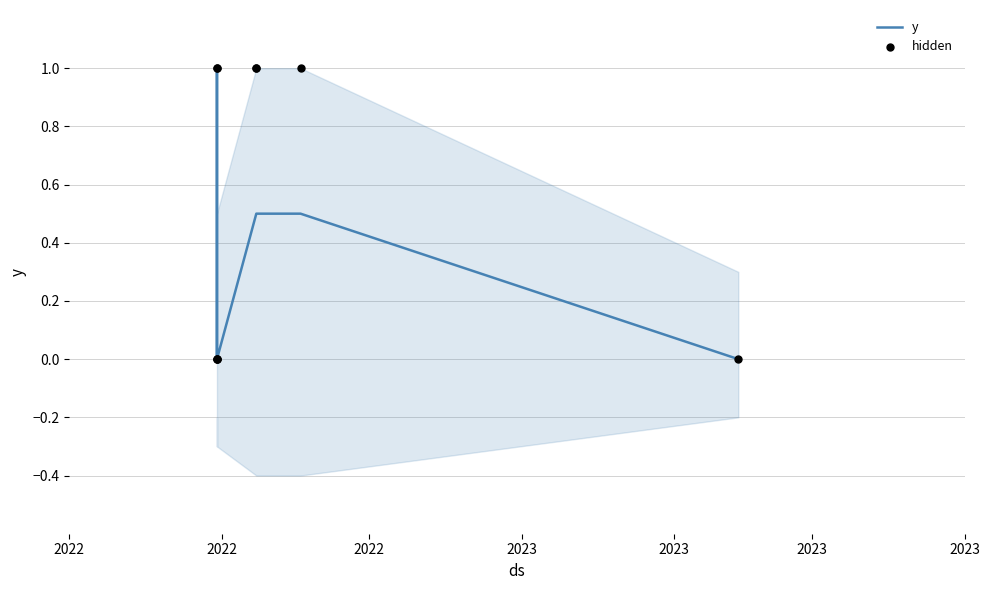

At which category is the sum across all series the highest?

2022